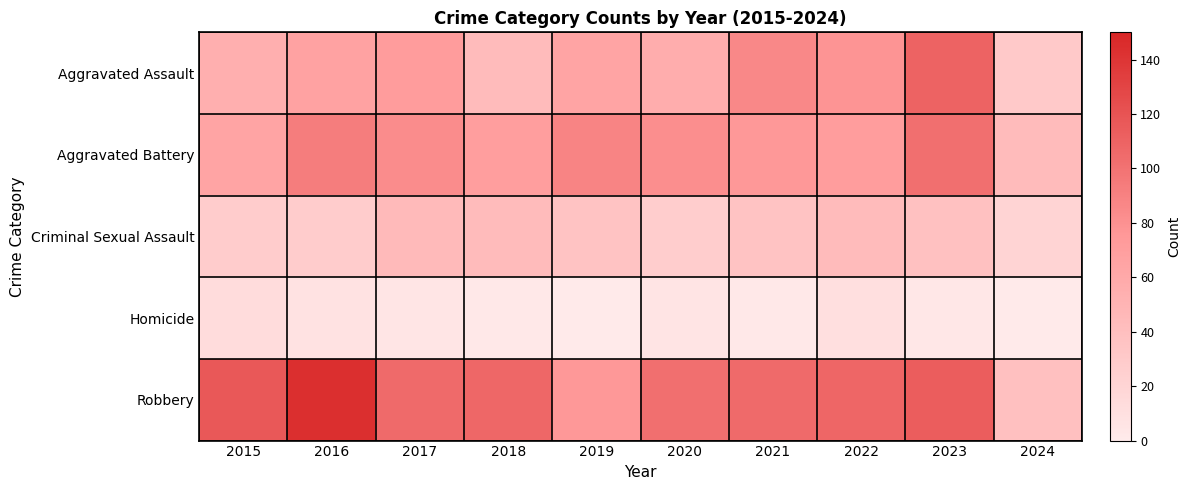

Which series changed the most between 2017 and 2022?

Aggravated Battery